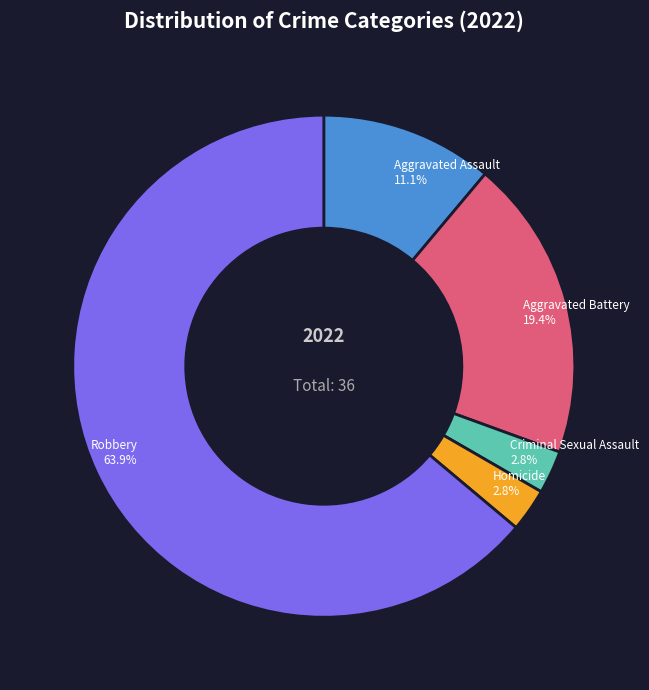

What is the majority slice?

Robbery